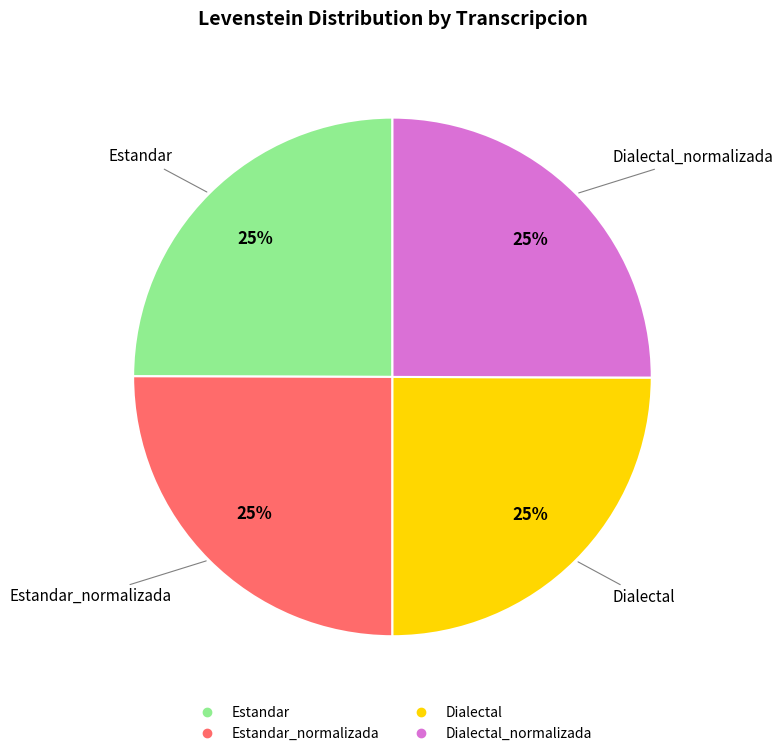

Is there any slice that represents more than half of the pie?

No